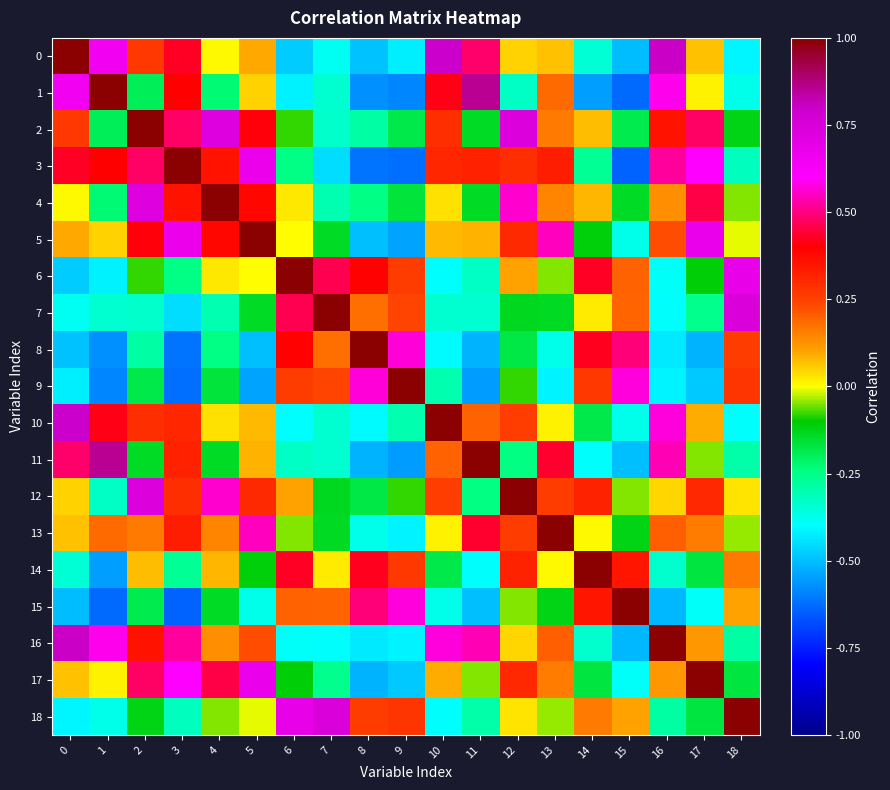

Between 11 and 13, which is larger?

11